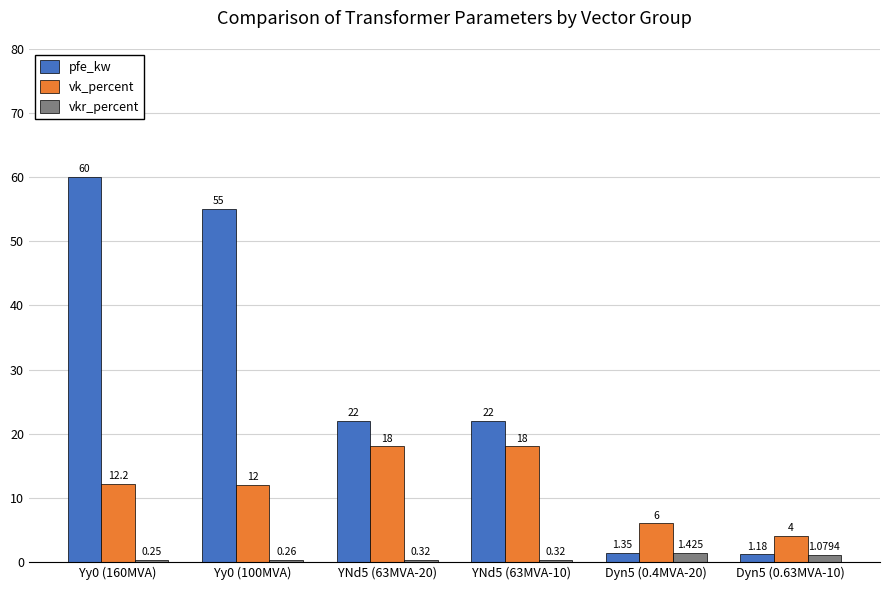

What is the value of the pfe_kw bar at the 1st from the left?

60.0